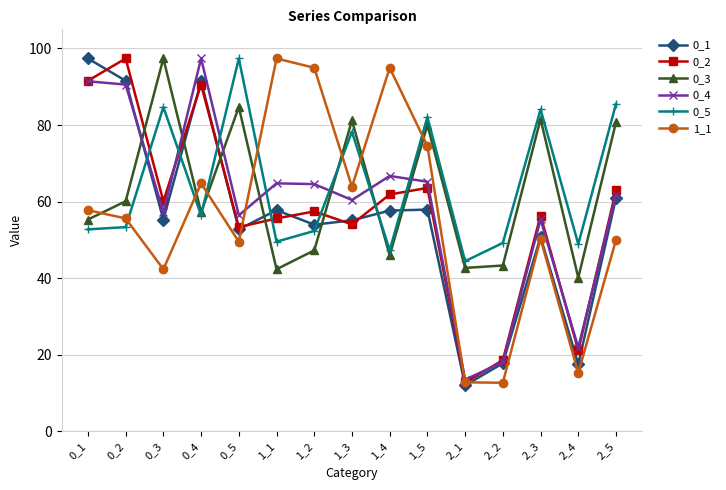

True or false: 1_1 and 0_4 cross at least once.

True